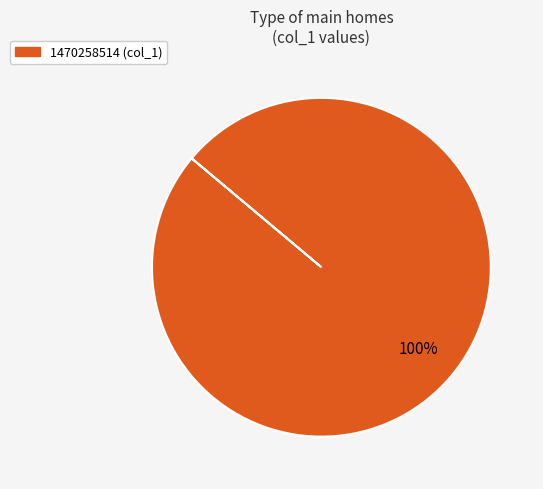

True or false: 1470258514 (col_1) accounts for 100% of the total.

True